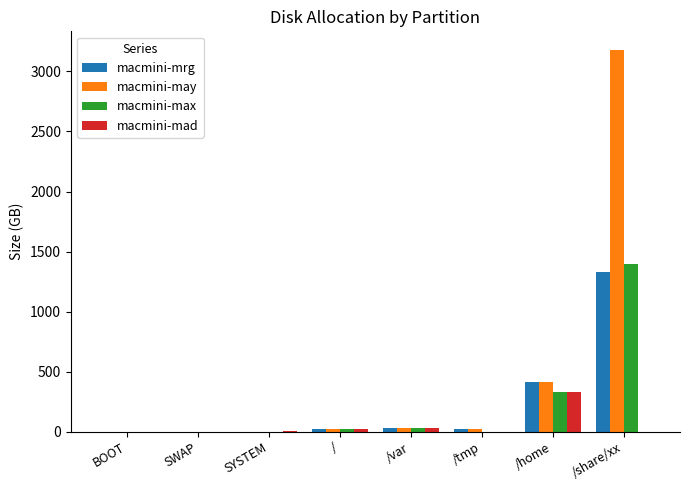

How many series are shown in this chart?

4